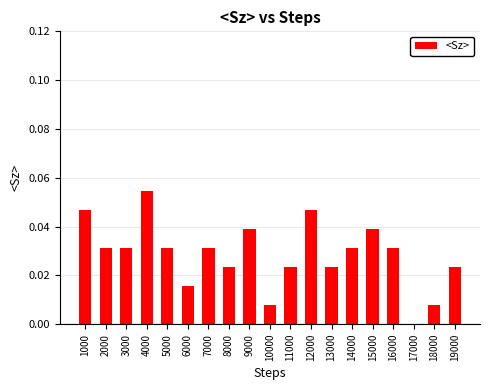

What is the sum of all values?

0.5